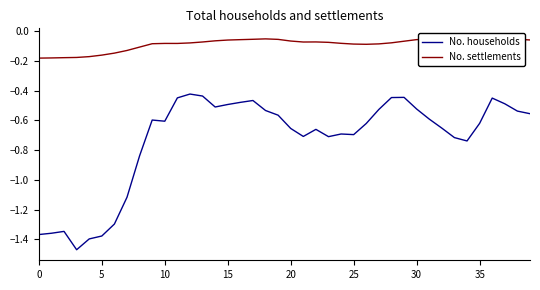

True or false: No. households and No. settlements cross at least once.

False